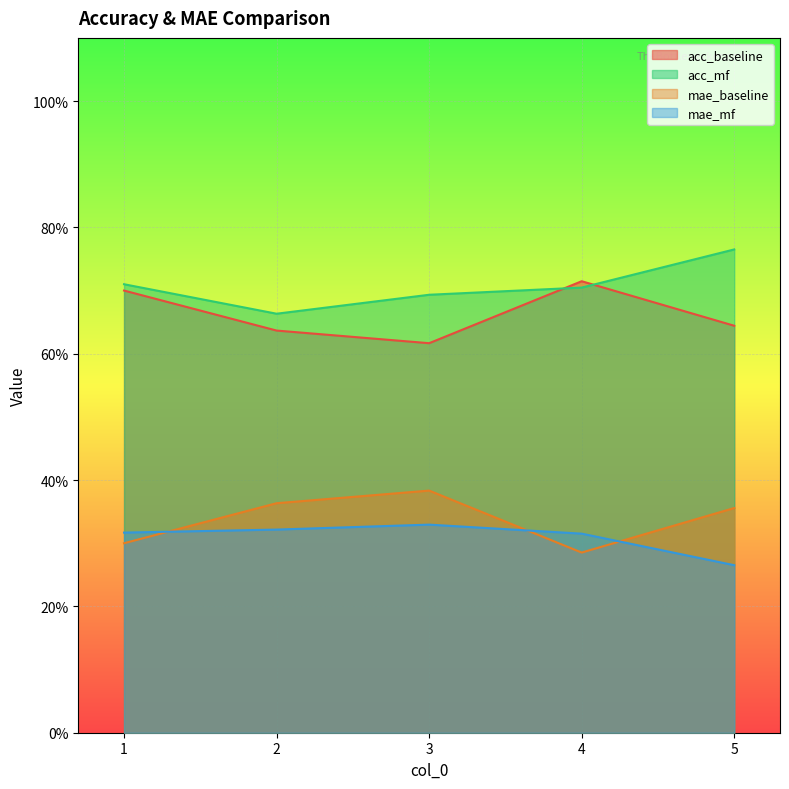

The acc_baseline series shows 0.7 at 4. True or false?

True